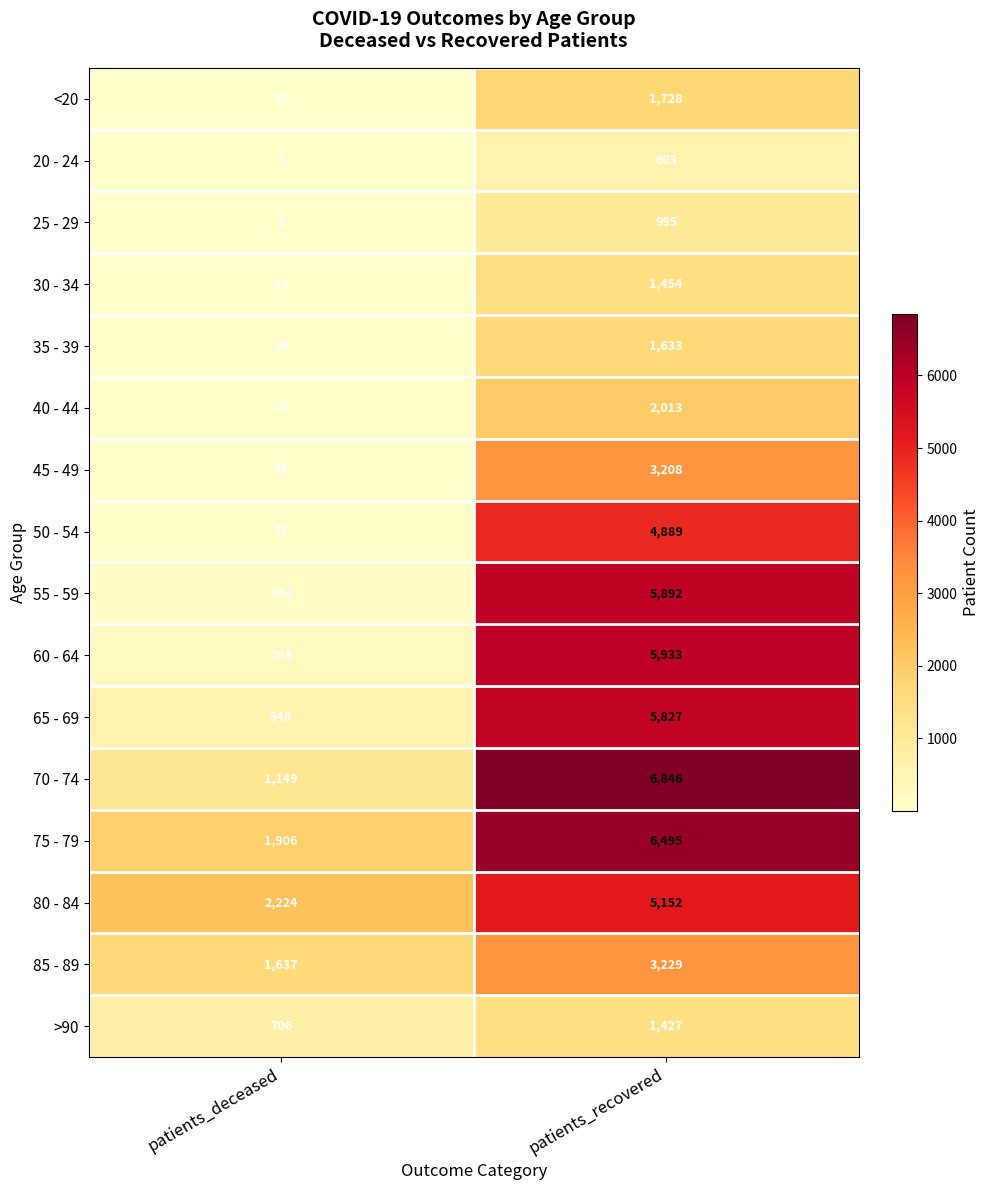

True or false: 65 - 69 has a value of 205 at patients_deceased.

False